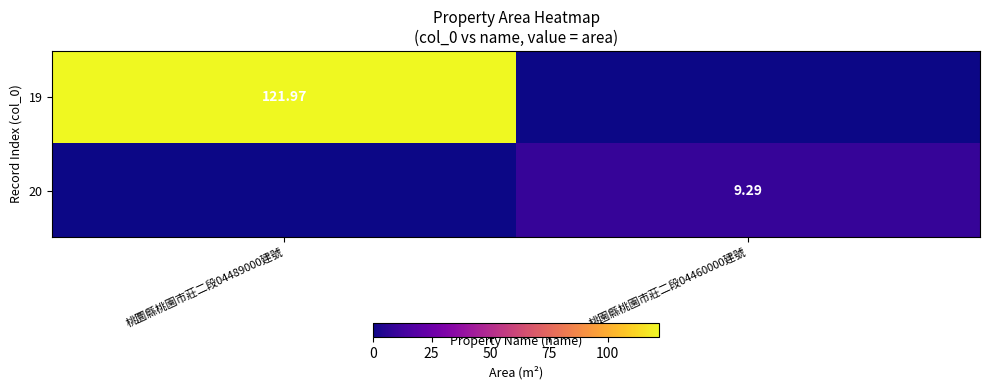

List the series in order of their overall mean, lowest first.

20, 19